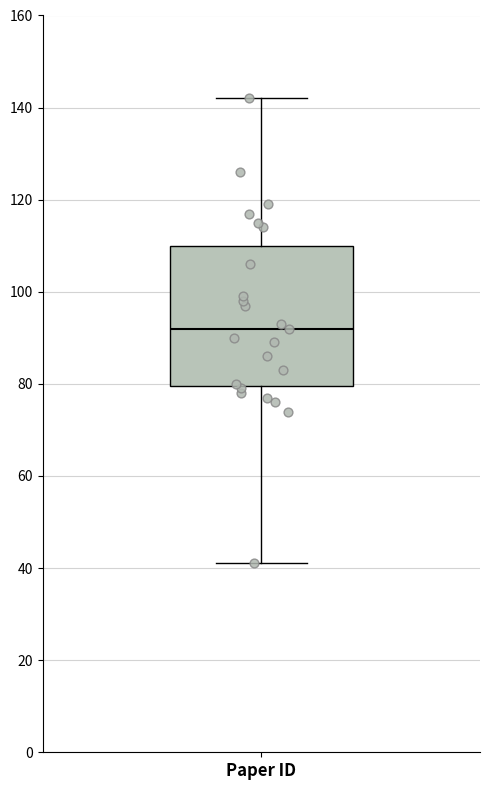

Transcribe this box plot: give where the median line is, the range the box spans, and where the two whiskers end, as read against the y-axis. The values are not printed on the chart, so give them approximately, as read against the axis.

median 92, box 80 to 110, whiskers 42 to 142